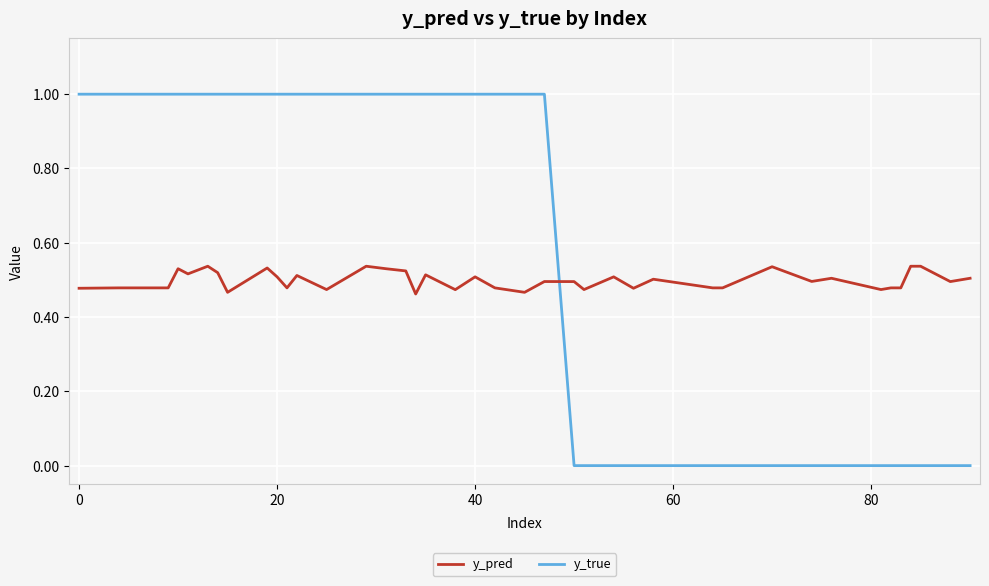

What is the difference between the maximum and minimum values in the y_true series?

1.0